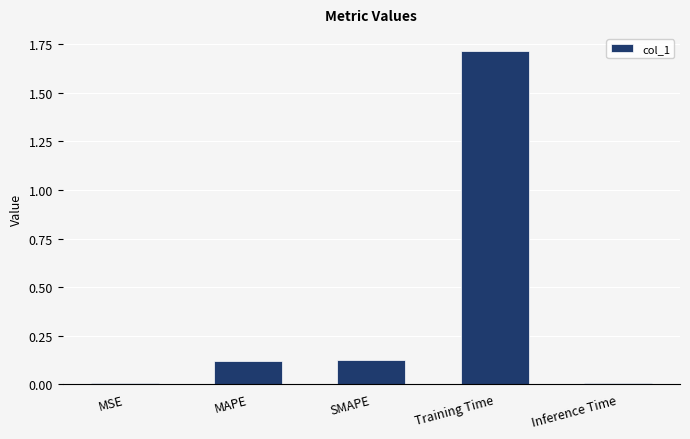

Which has a higher value, MSE or Training Time?

Training Time